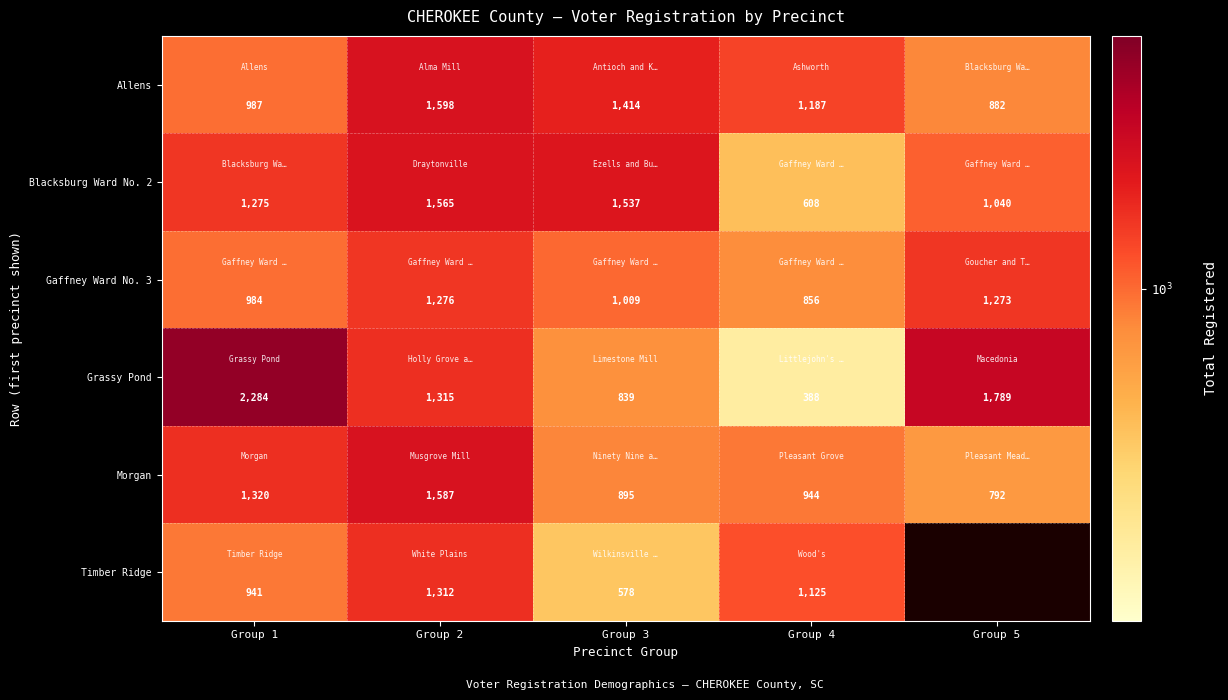

What is the lowest value of the Blacksburg Ward No. 2 series?

608